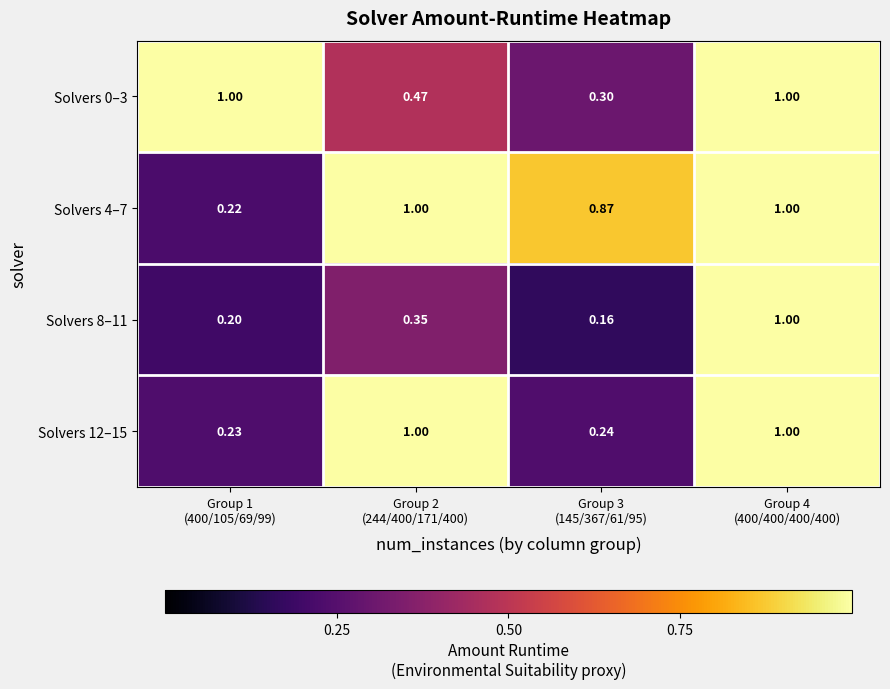

Reading left to right, list all the values displayed in this chart.

Solvers 0–3: Group 1
(400/105/69/99)=1.0	Group 2
(244/400/171/400)=0.5	Group 3
(145/367/61/95)=0.3	Group 4
(400/400/400/400)=1.0
Solvers 4–7: Group 1
(400/105/69/99)=0.2	Group 2
(244/400/171/400)=1.0	Group 3
(145/367/61/95)=0.9	Group 4
(400/400/400/400)=1.0
Solvers 8–11: Group 1
(400/105/69/99)=0.2	Group 2
(244/400/171/400)=0.3	Group 3
(145/367/61/95)=0.2	Group 4
(400/400/400/400)=1.0
Solvers 12–15: Group 1
(400/105/69/99)=0.2	Group 2
(244/400/171/400)=1.0	Group 3
(145/367/61/95)=0.2	Group 4
(400/400/400/400)=1.0